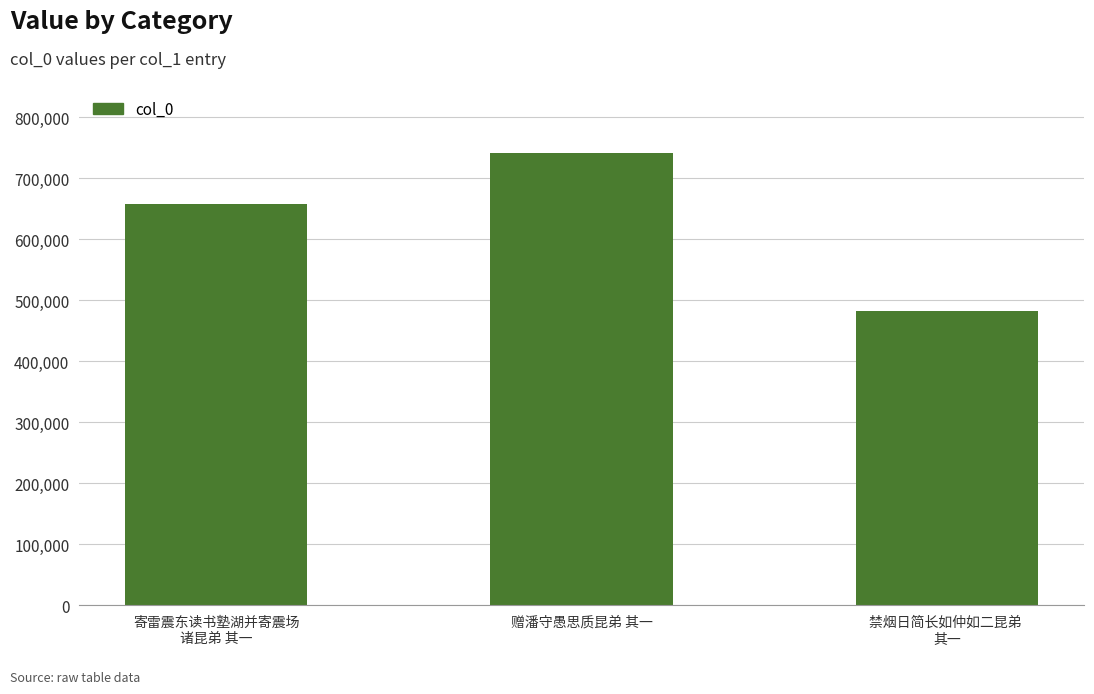

List the labels in order of value, smallest first.

禁烟日简长如仲如二昆弟 
其一, 寄雷震东读书塾湖并寄震场
诸昆弟 其一, 赠潘守愚思质昆弟 其一